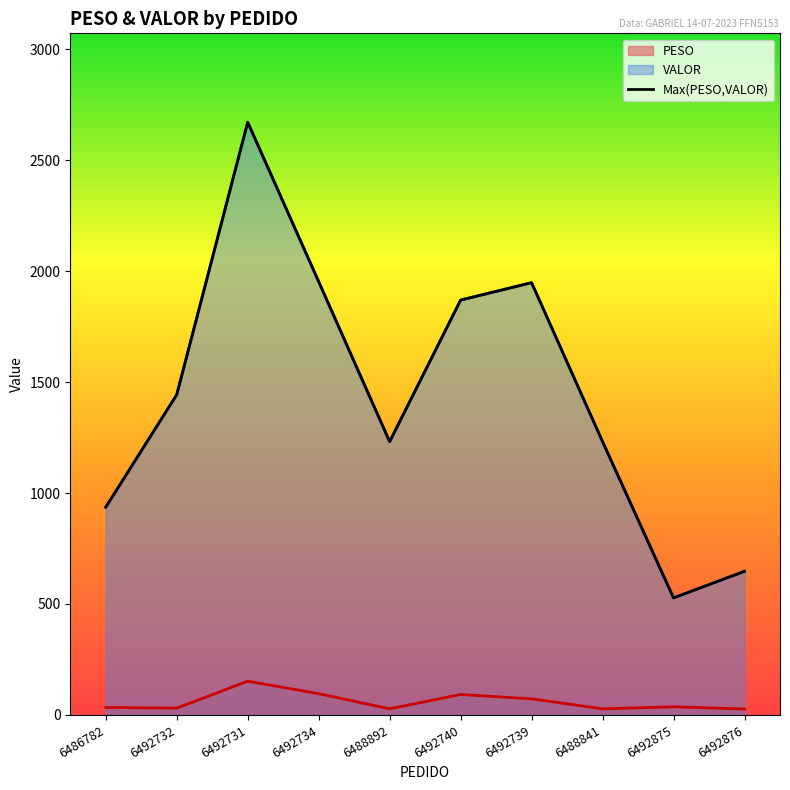

Where is the data nearest to the value 1598?

6492732